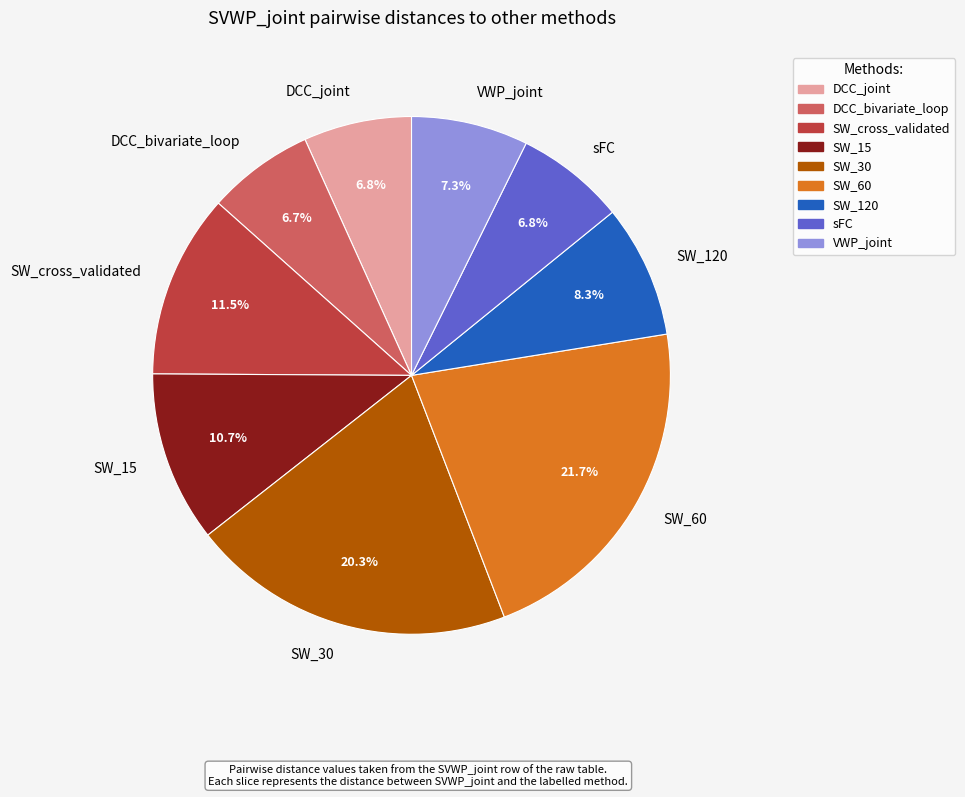

What percentage is the SW_30 slice, to the nearest percent?

20%